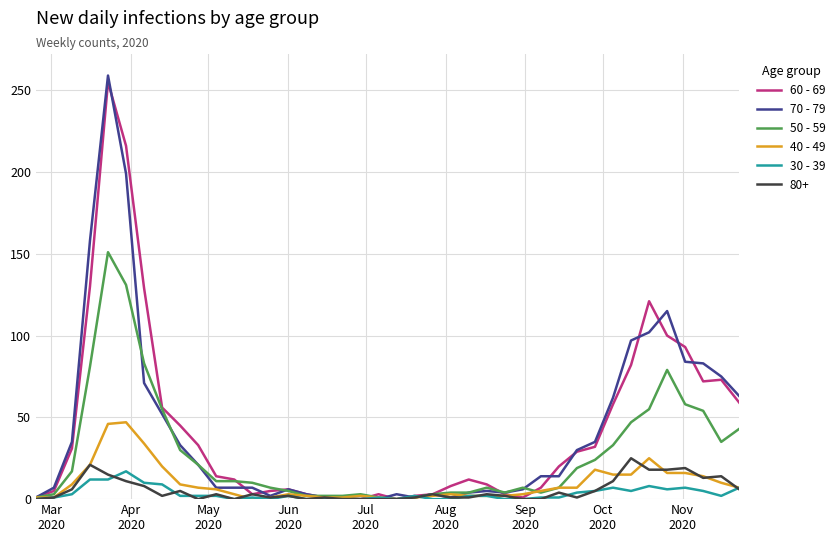

Which series has the widest spread of values?

70 - 79